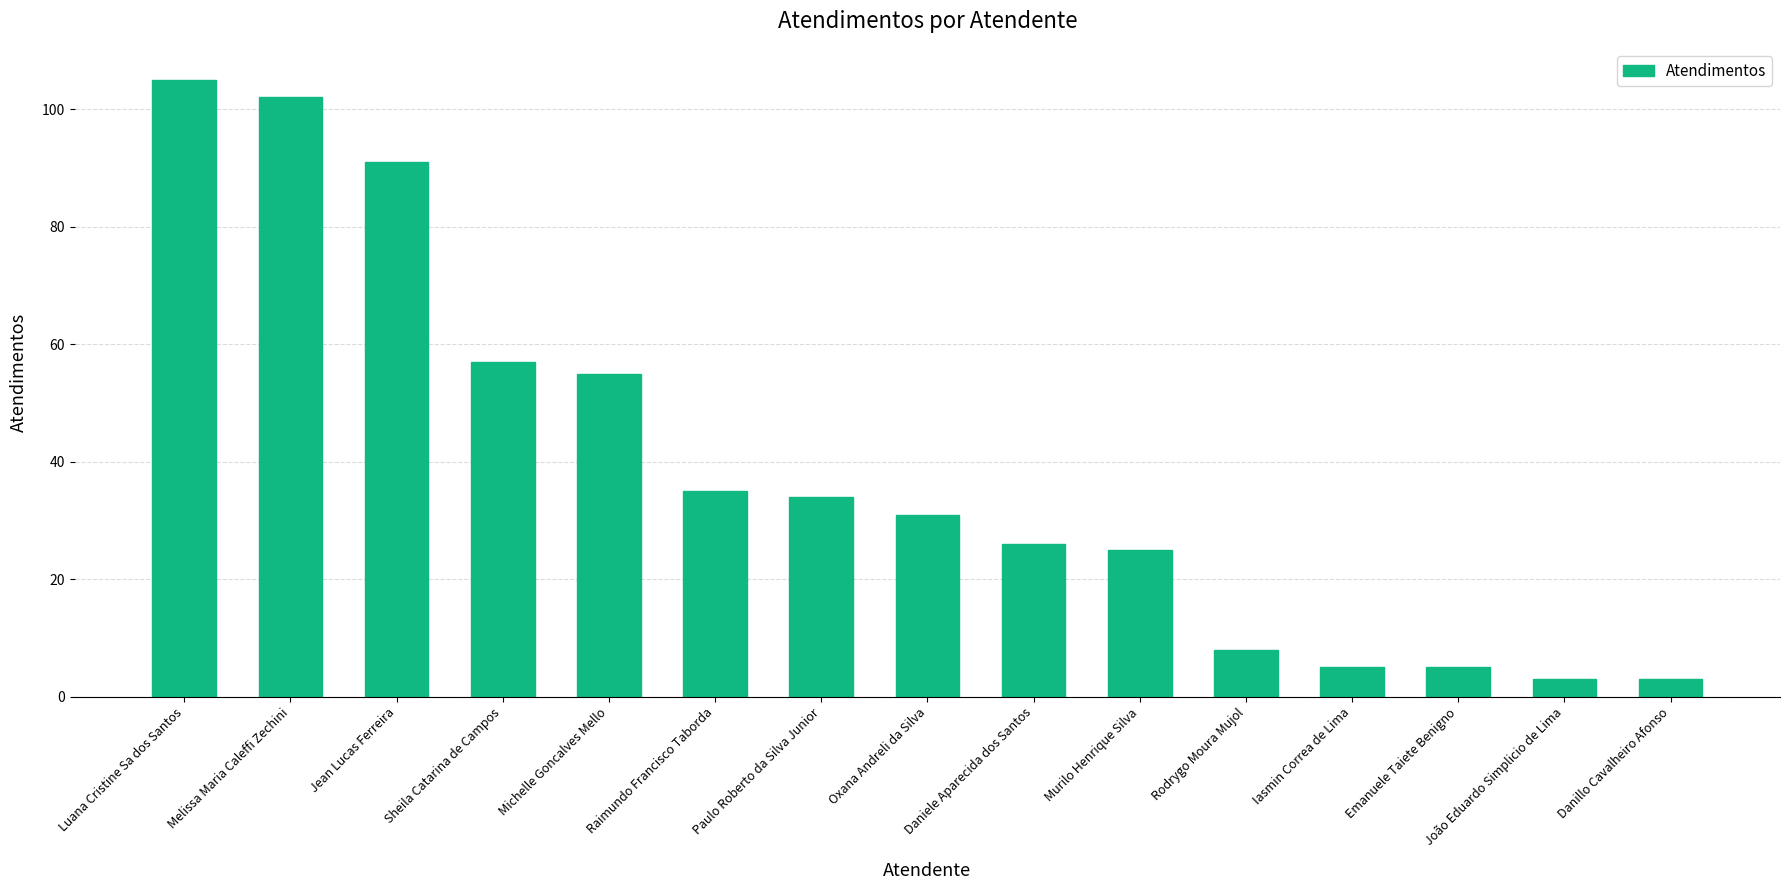

Where does the data first go above 31?

Luana Cristine Sa dos Santos